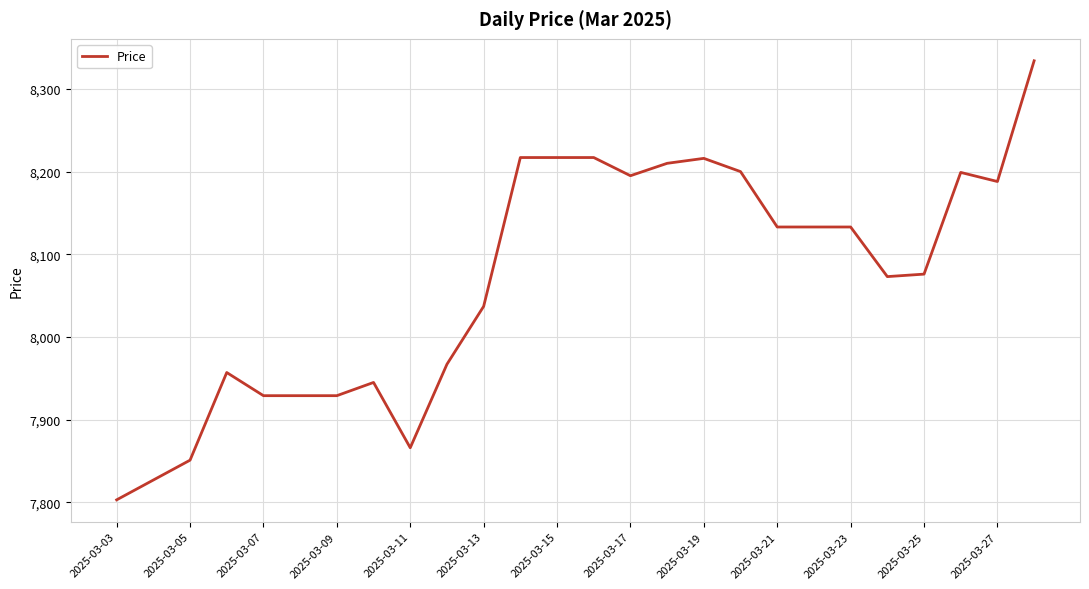

What is the greatest value displayed?

8334